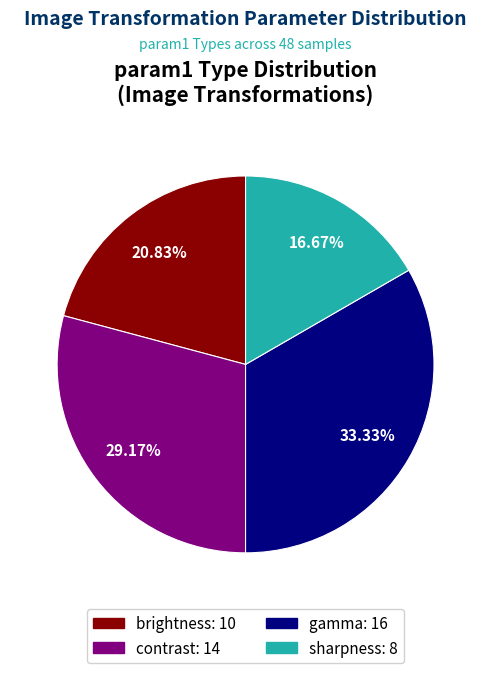

Which category has the smallest portion of the pie?

sharpness